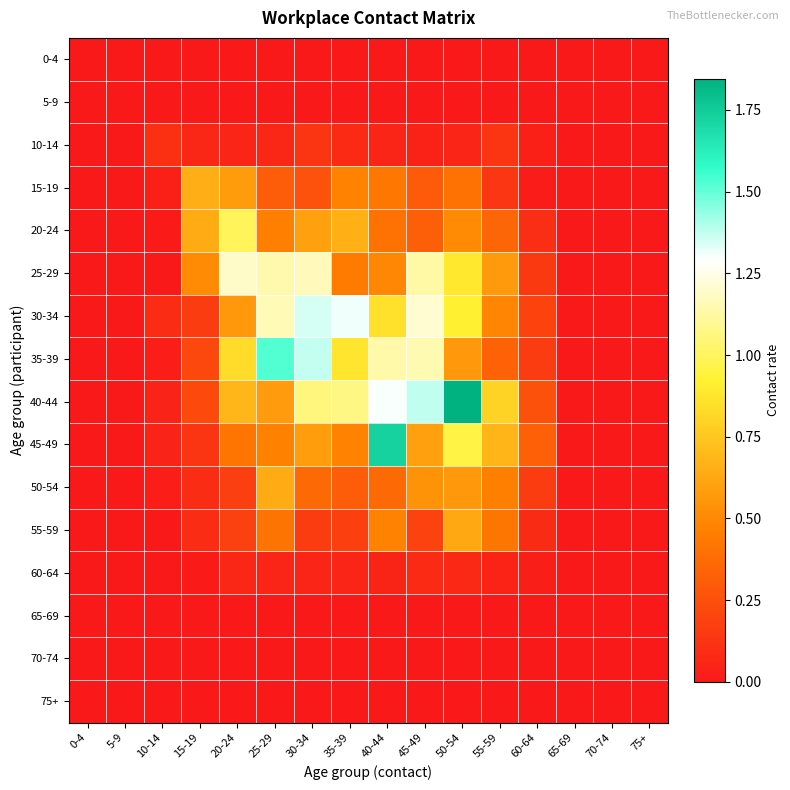

List the series in order of their peak value, lowest first.

0-4, 5-9, 65-69, 70-74, 75+, 60-64, 10-14, 55-59, 50-54, 15-19, 20-24, 25-29, 30-34, 35-39, 45-49, 40-44